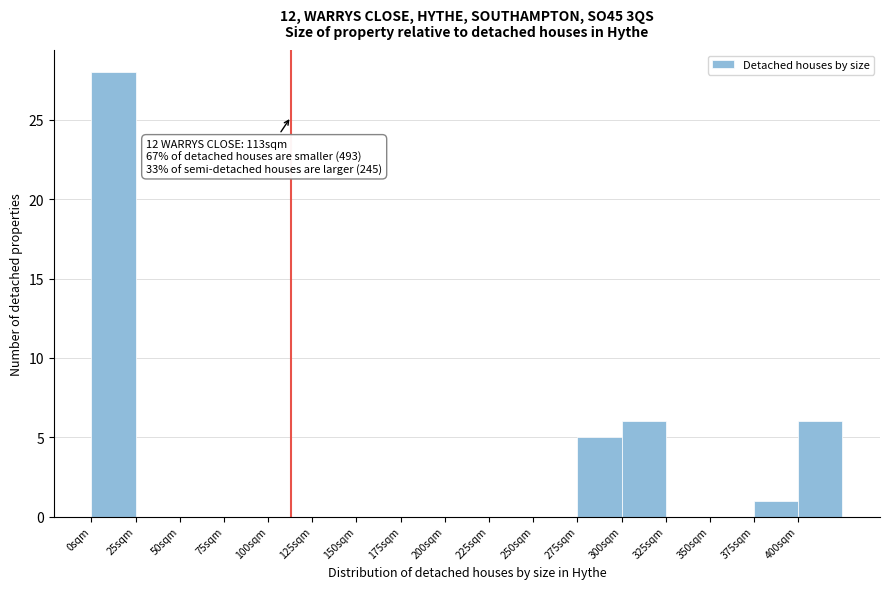

Over which range of the x-axis is the bar tallest?

0 to 25